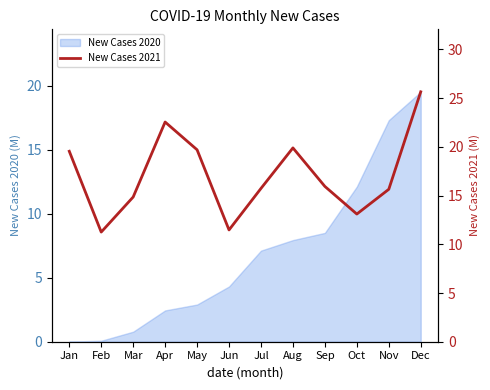

Which category has the highest value across all series?

Dec